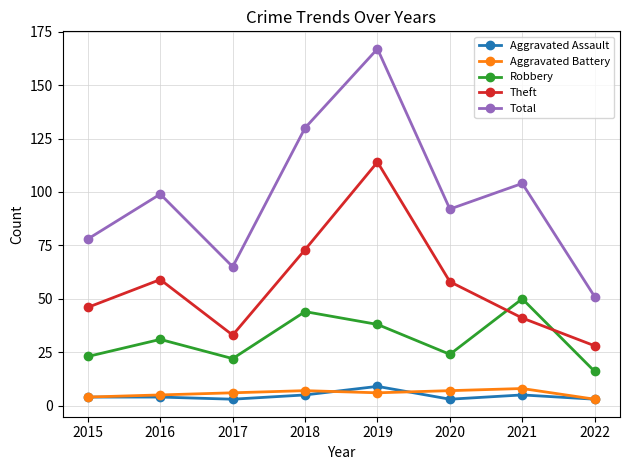

Reading right to left, extract all data points from this chart.

Aggravated Assault: 3	5	3	9	5	3	4	4
Aggravated Battery: 3	8	7	6	7	6	5	4
Robbery: 16	50	24	38	44	22	31	23
Theft: 28	41	58	114	73	33	59	46
Total: 51	104	92	167	130	65	99	78